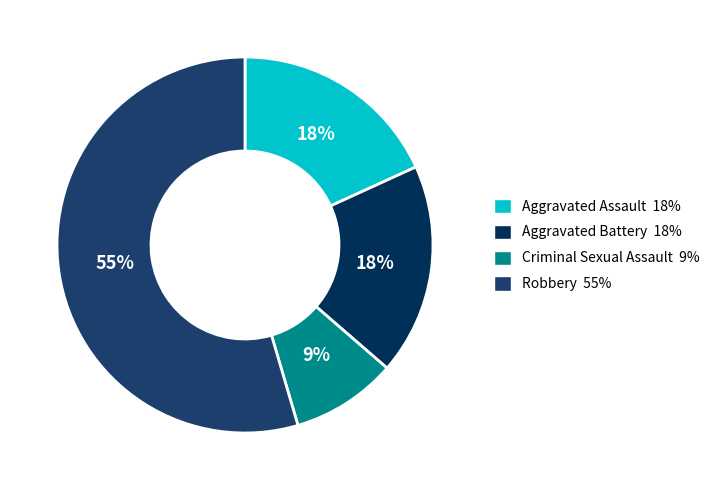

True or false: Aggravated Assault accounts for 18% of the total.

True